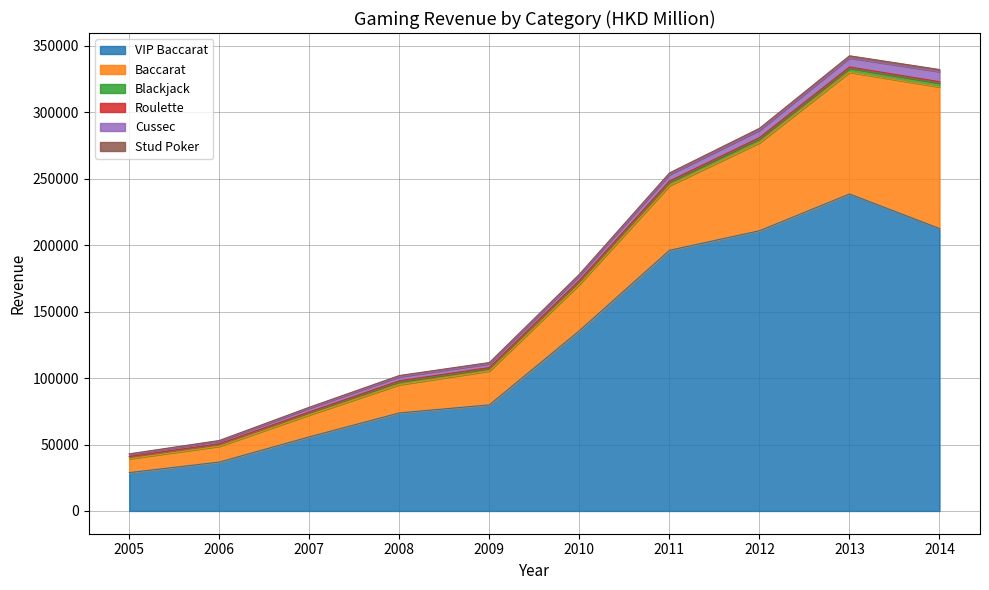

What is the total value across all series at 2006?

53043